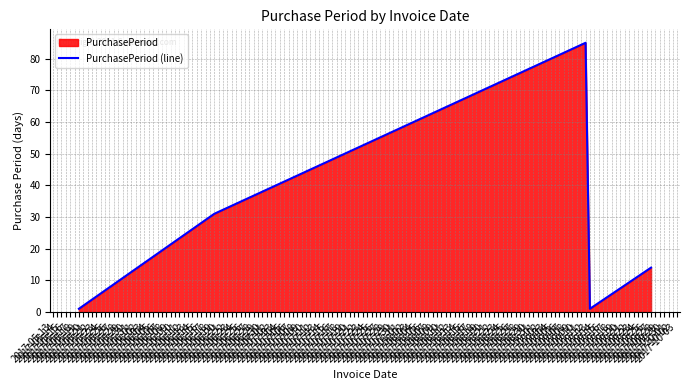

How many interior local peaks (higher than both neighbors) does the data have?

1